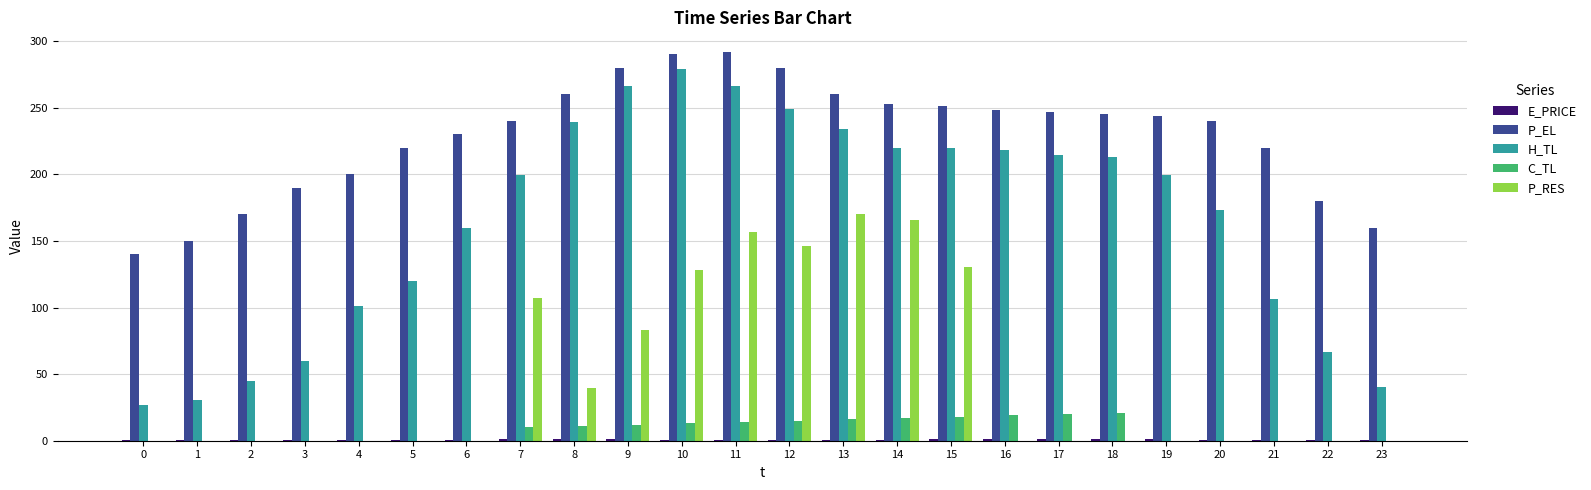

The P_EL series shows 108.6 at 8. True or false?

False